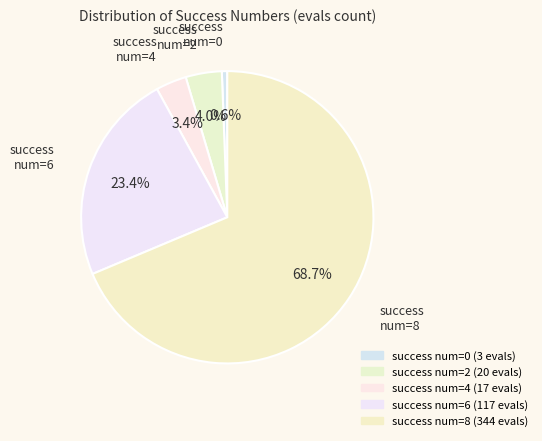

How many slices are in this pie chart?

5